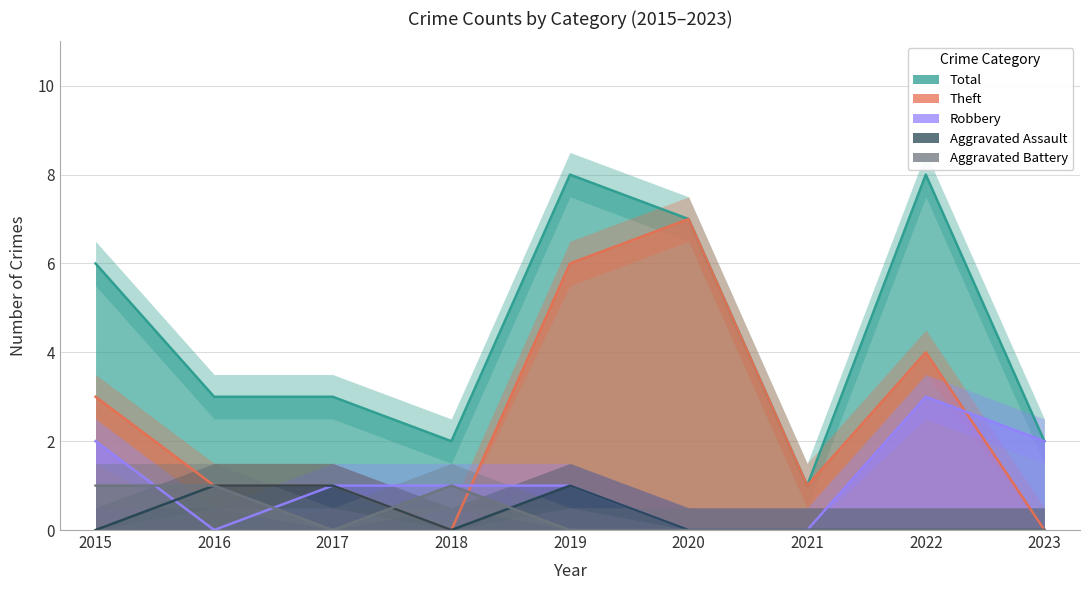

How many lines are shown in the chart?

5